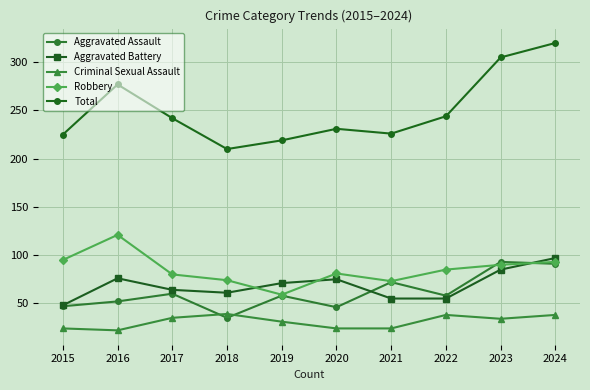

At which category does Robbery reach its first local valley?

2019